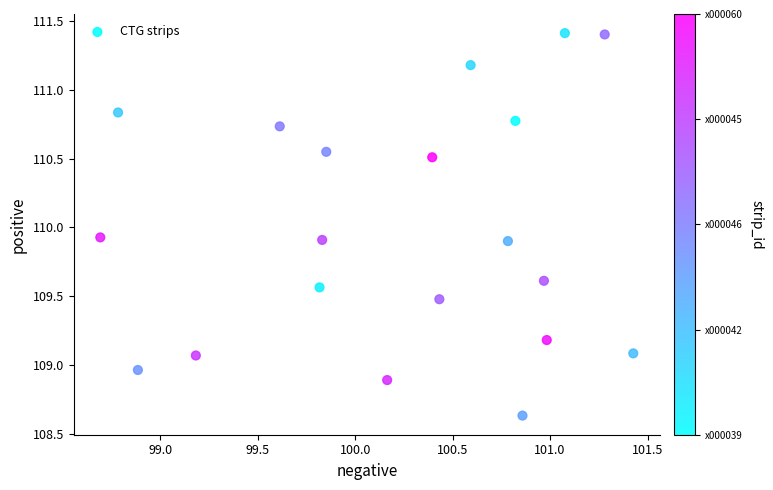

What is the range of Y values (max minus min)?

2.8